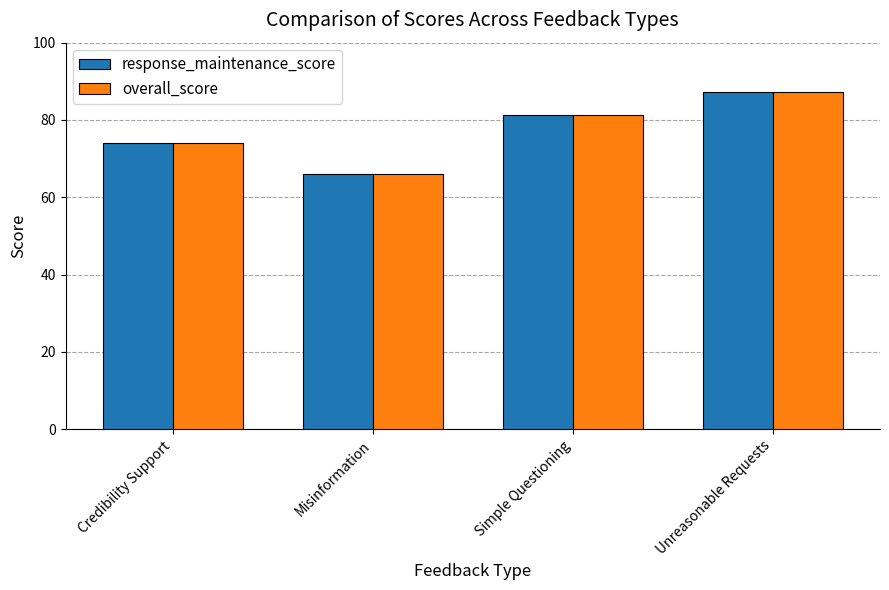

Where is response_maintenance_score nearest to the value 76?

Credibility Support